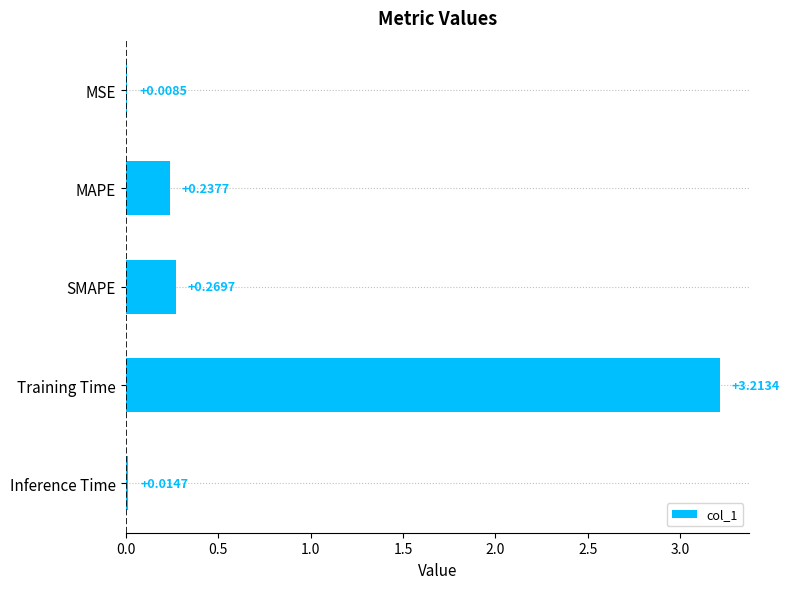

Which category has the highest value across all series?

Training Time